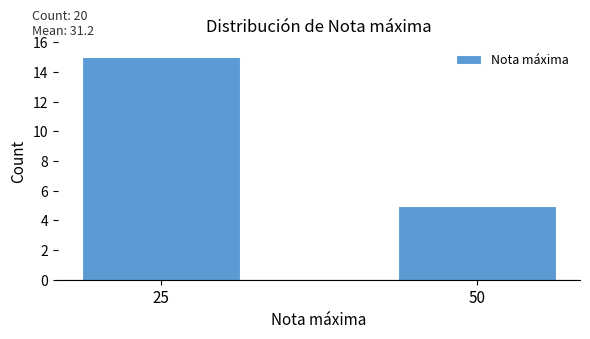

Reading right to left, what are all the values shown in this chart?

5	15